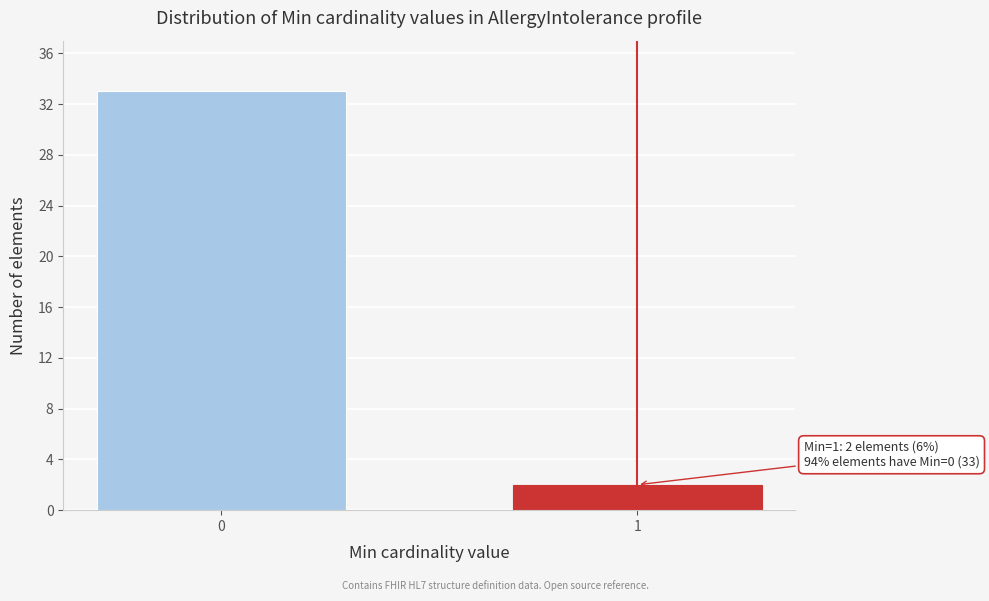

Reading right to left, what are all the values shown in this chart?

2	33